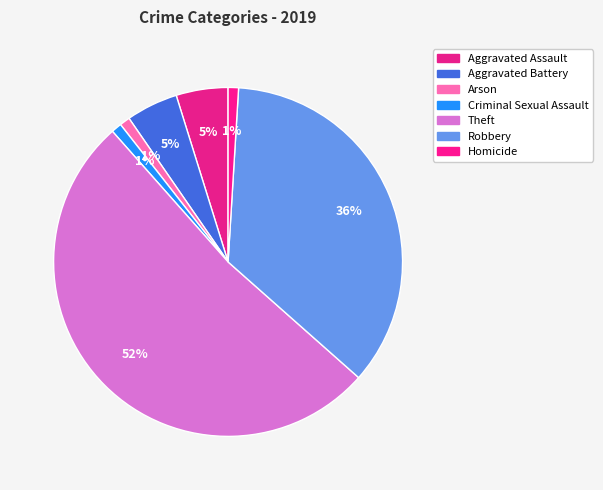

Which category has the biggest portion of the pie?

Theft